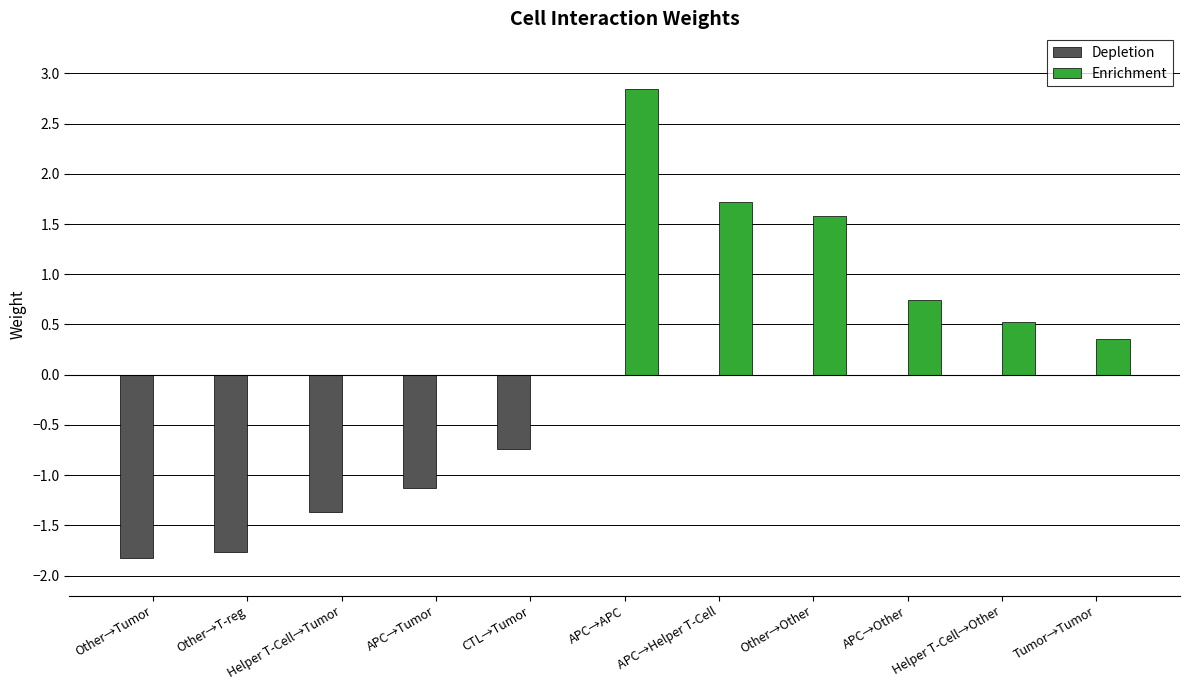

What is the approximate value of Enrichment at APC→Other?

0.7